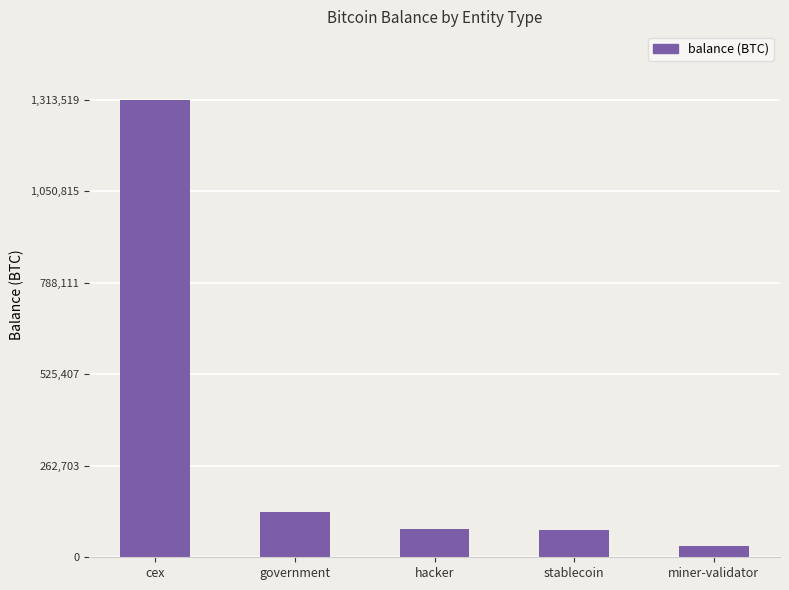

The chart shows a value of 75982.8 at government. True or false?

False